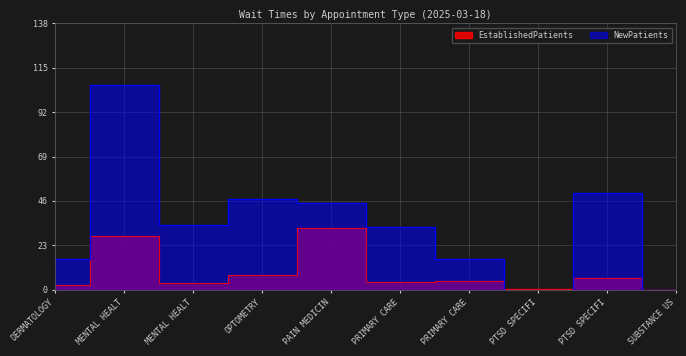

Where do NewPatients and EstablishedPatients first cross each other?

PRIMARY CARE and PTSD SPECIFI